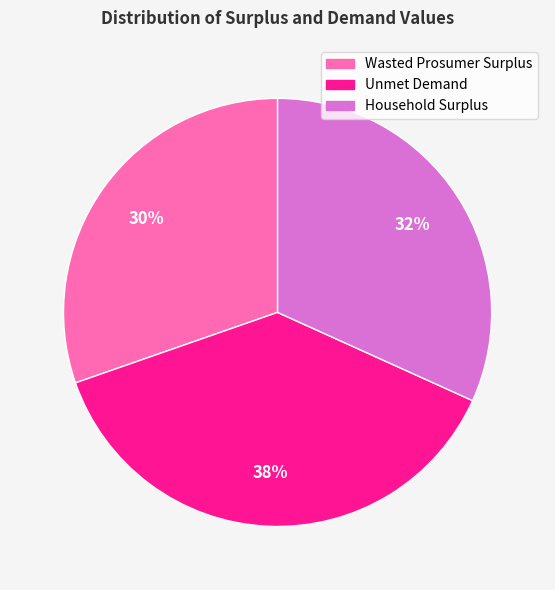

Do Household Surplus and Unmet Demand together represent more than half of the pie?

Yes